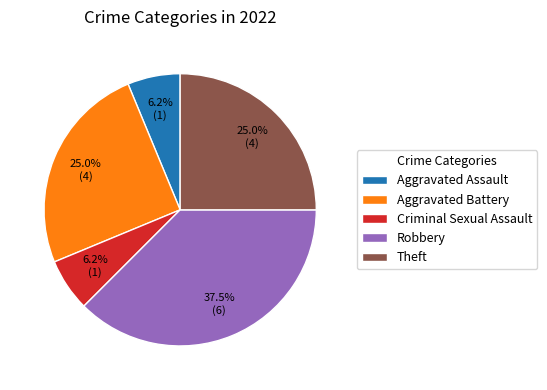

What percentage is the Criminal Sexual Assault slice, to the nearest percent?

6%